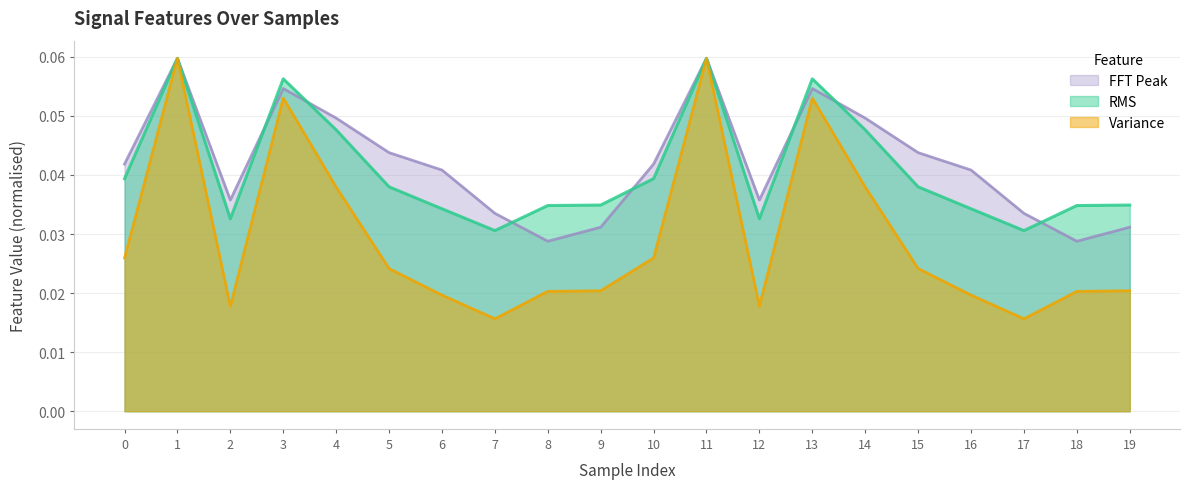

What is the value of the RMS point at the 14th from the left?

0.1